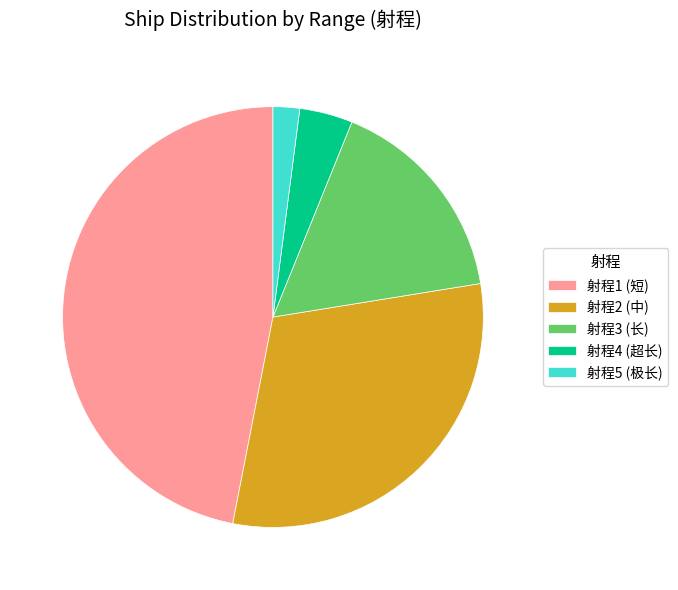

Is 射程4 (超长) the majority of the pie?

No